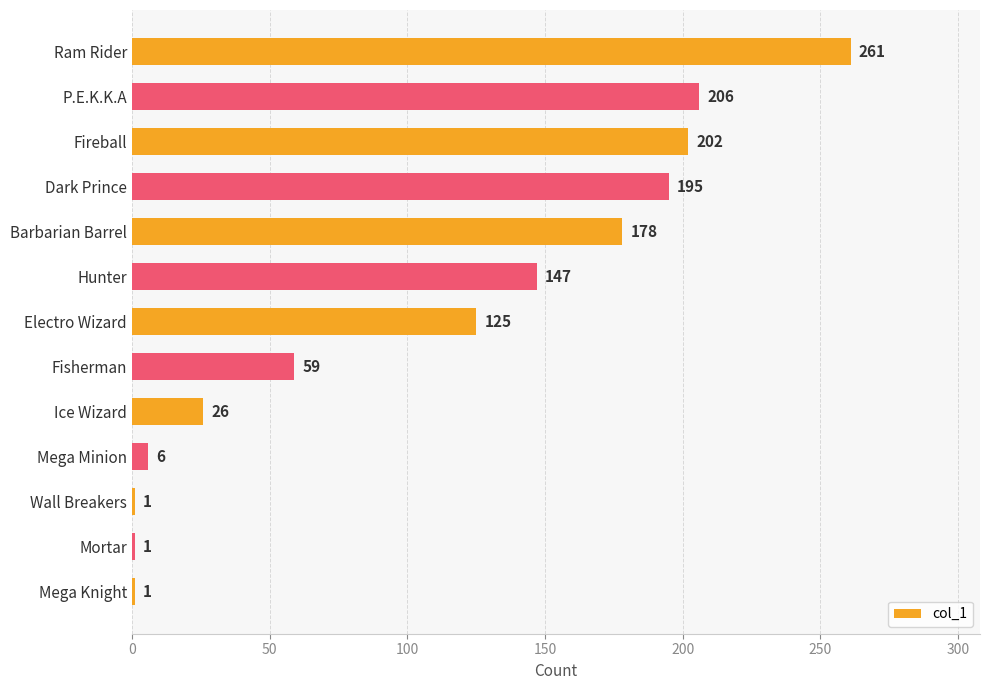

True or false: the data shows 13 at Ice Wizard.

False